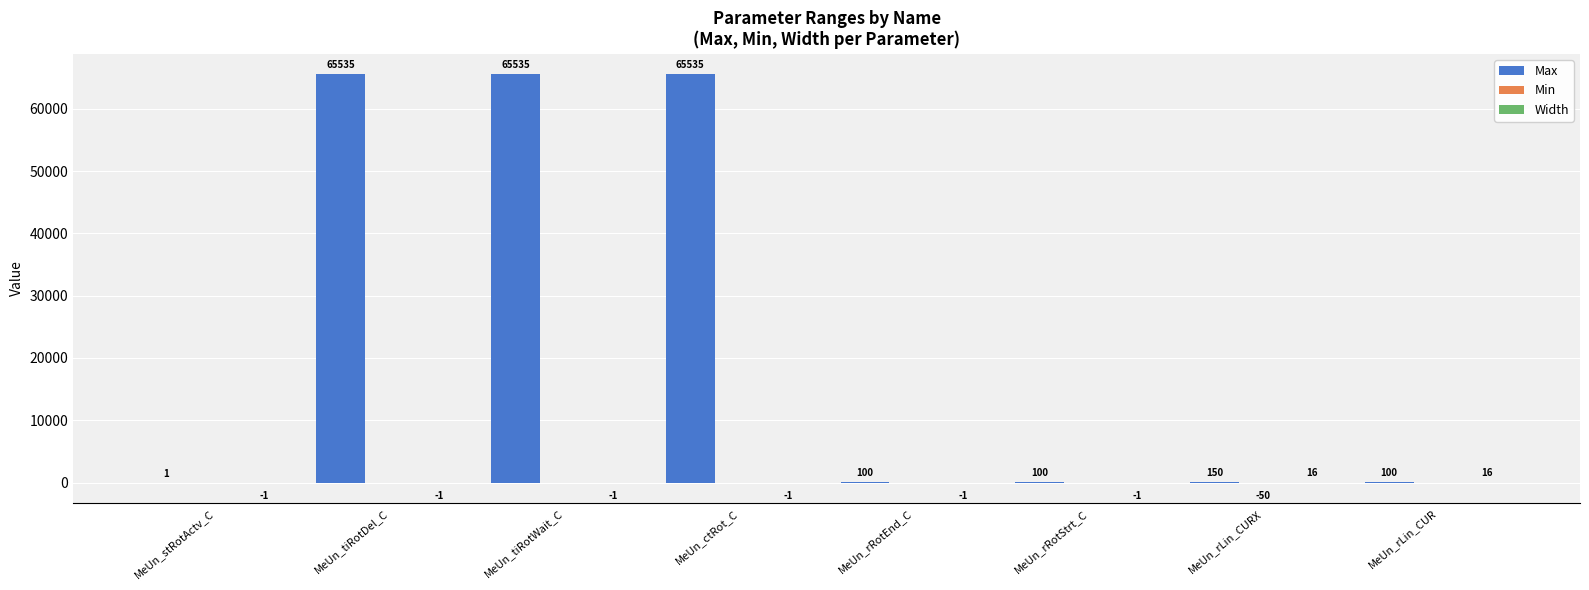

What is the maximum value shown in the chart?

65535